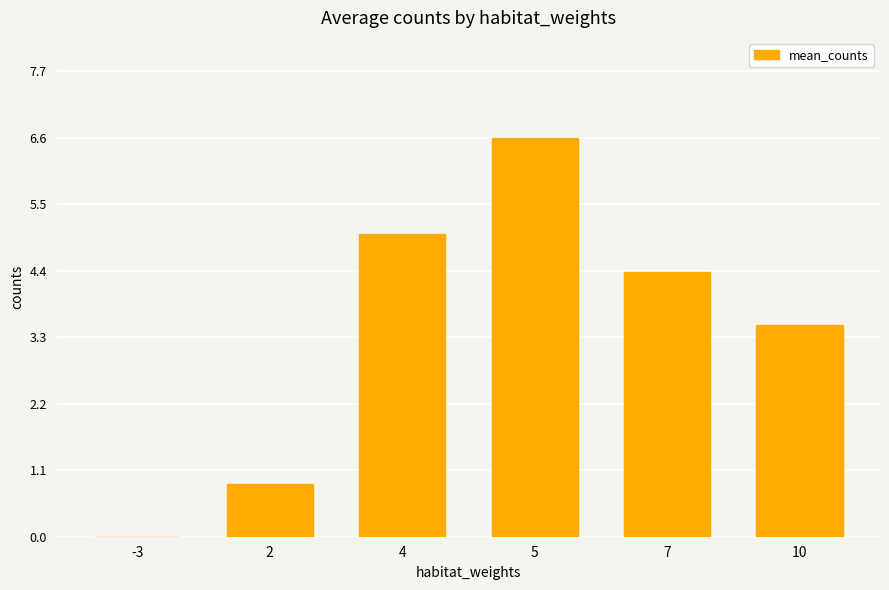

The value at 5 is 2.2. True or false?

False